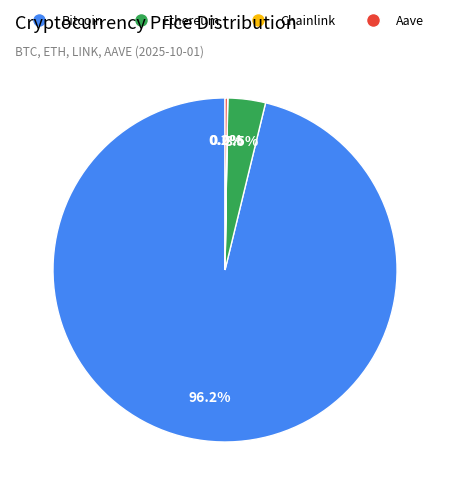

Is there any slice that represents more than half of the pie?

Yes